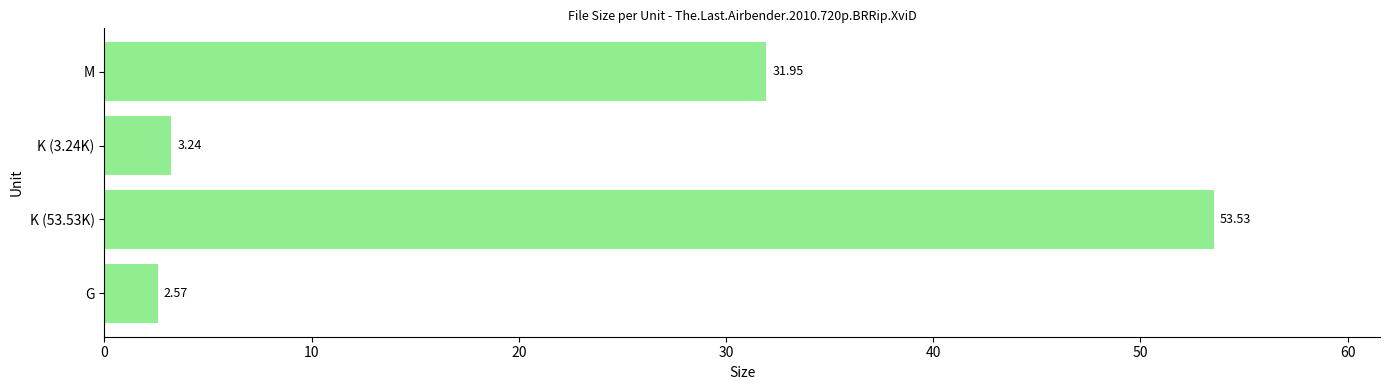

Where is the data nearest to the value 28?

M